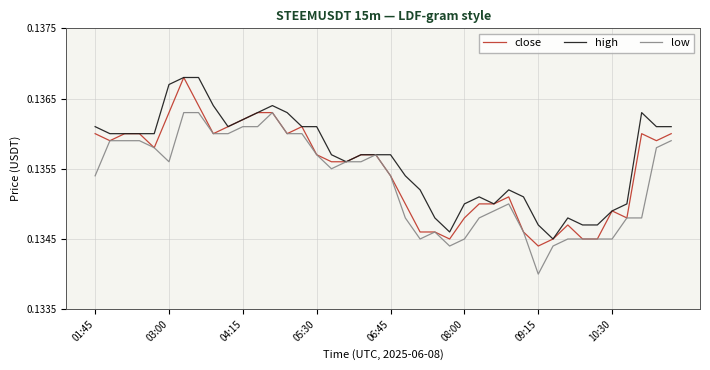

Rank the series by their average value, from lowest to highest.

low, close, high